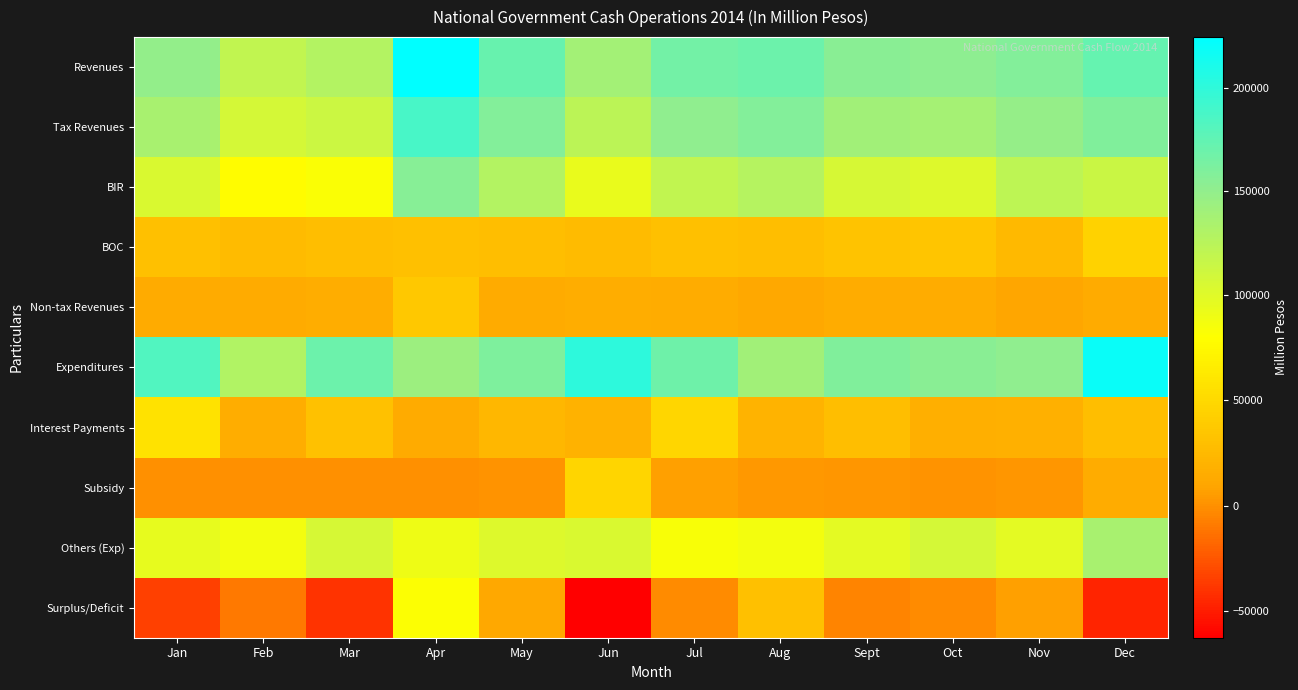

Which has a higher value, Sept or Nov?

Nov